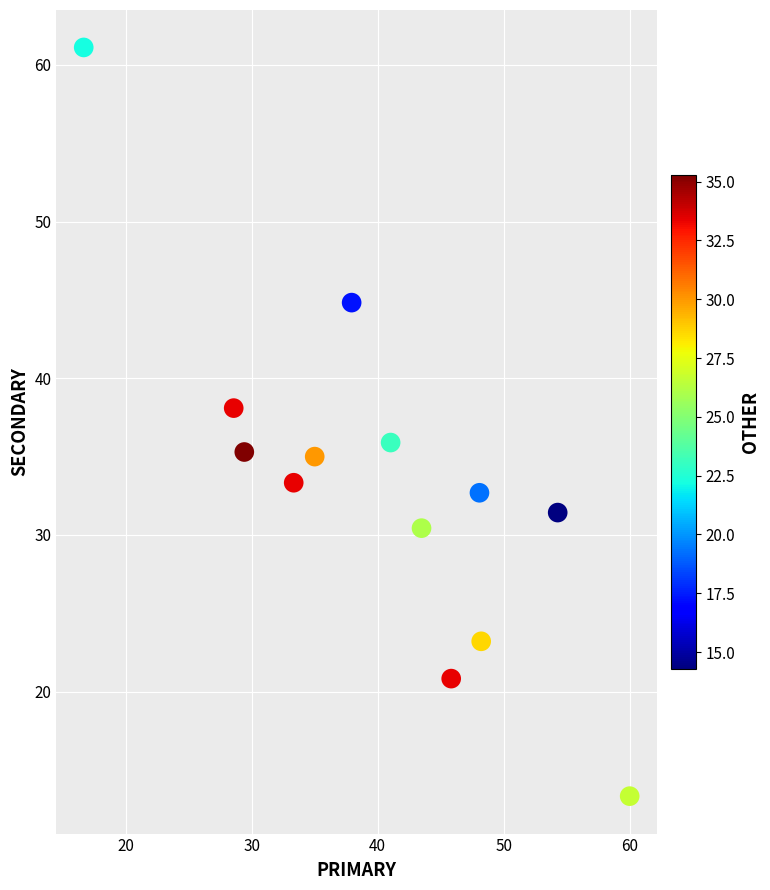

What is the range of Y values (max minus min)?

47.8